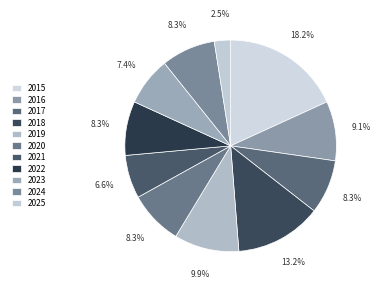

To the nearest percent, what portion does 2021 represent?

7%